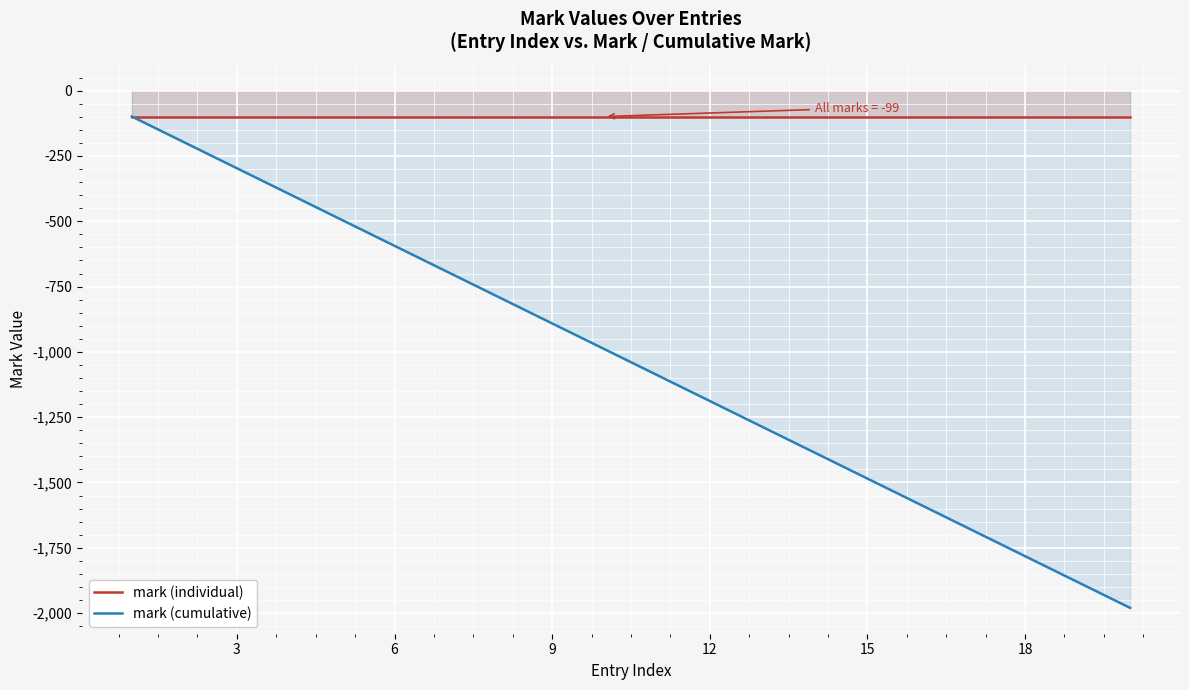

Which series has the widest spread of values?

mark (cumulative)